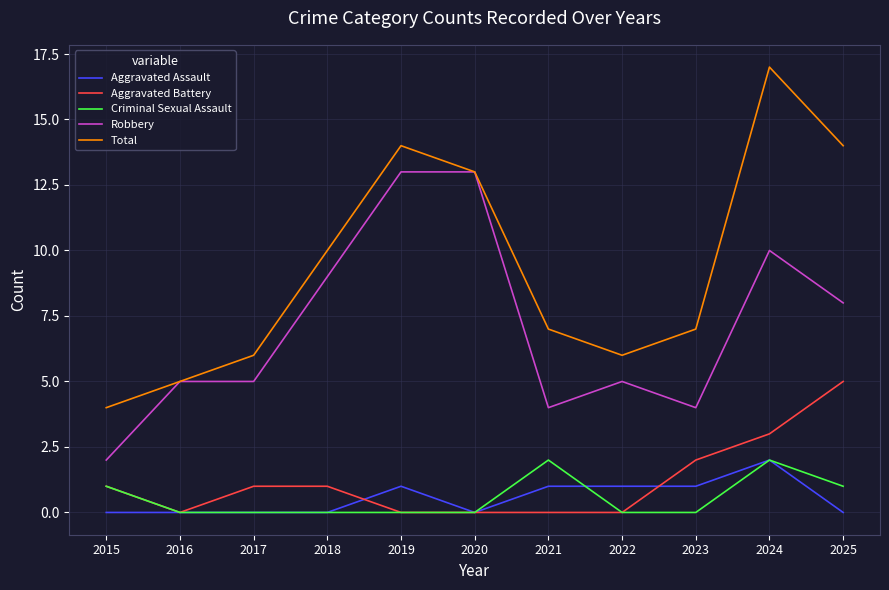

Reading right to left, transcribe all the data shown in this chart.

Aggravated Assault: 2025=0	2024=2	2023=1	2022=1	2021=1	2020=0	2019=1	2018=0	2017=0	2016=0	2015=0
Aggravated Battery: 2025=5	2024=3	2023=2	2022=0	2021=0	2020=0	2019=0	2018=1	2017=1	2016=0	2015=1
Criminal Sexual Assault: 2025=1	2024=2	2023=0	2022=0	2021=2	2020=0	2019=0	2018=0	2017=0	2016=0	2015=1
Robbery: 2025=8	2024=10	2023=4	2022=5	2021=4	2020=13	2019=13	2018=9	2017=5	2016=5	2015=2
Total: 2025=14	2024=17	2023=7	2022=6	2021=7	2020=13	2019=14	2018=10	2017=6	2016=5	2015=4